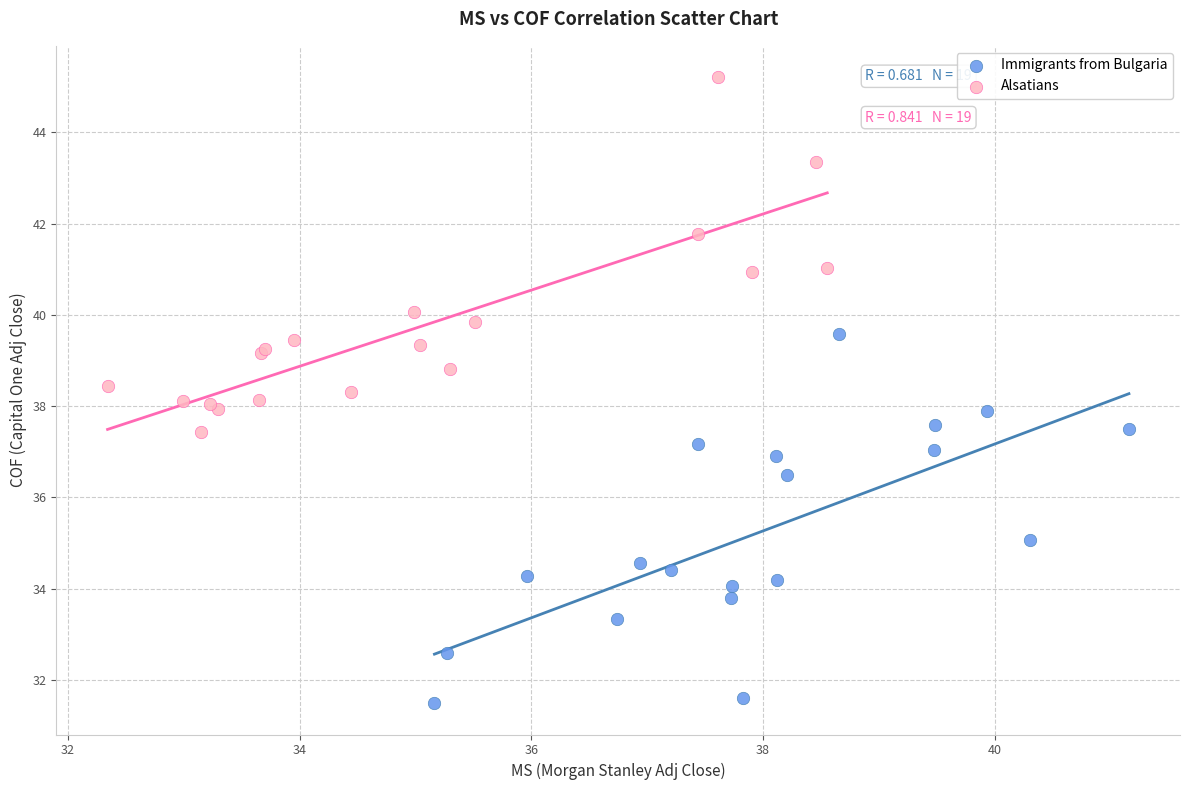

Which series contains the highest Y value?

Alsatians